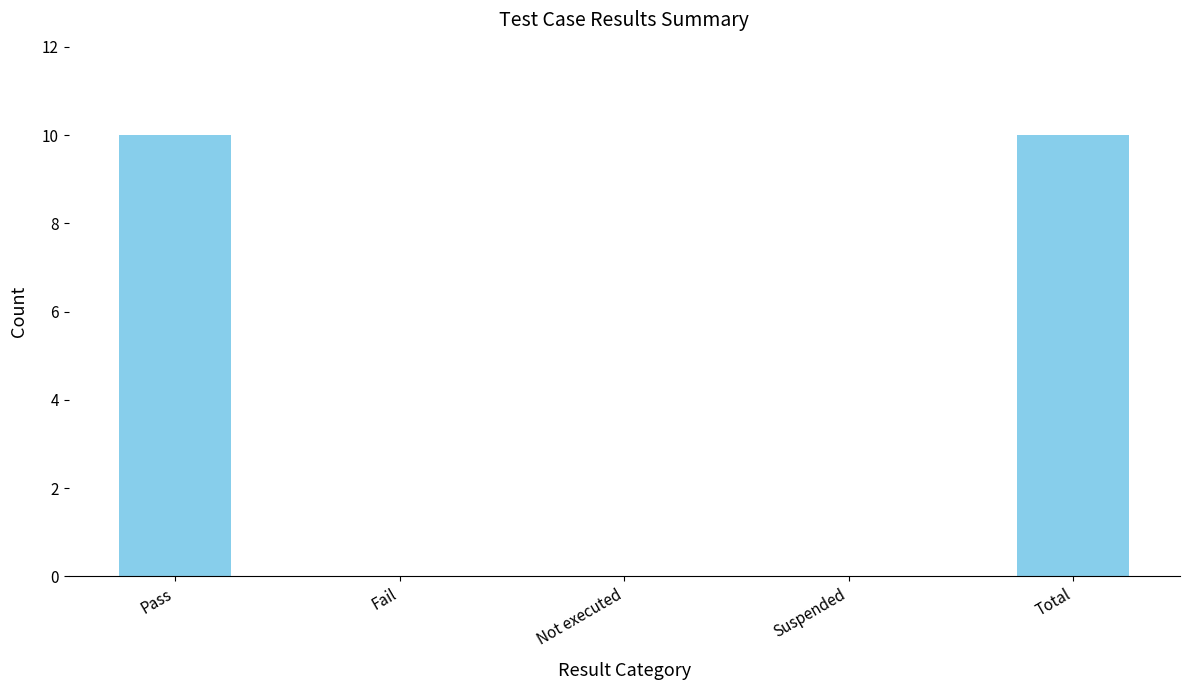

What is the sum of the values at Total and Pass?

20